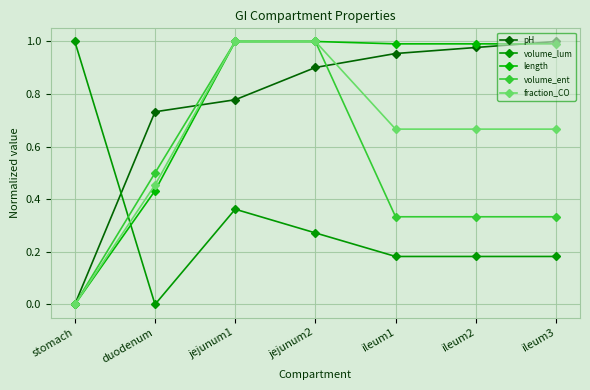

Rank the series by their maximum value, from lowest to highest.

pH, volume_lum, length, volume_ent, fraction_CO